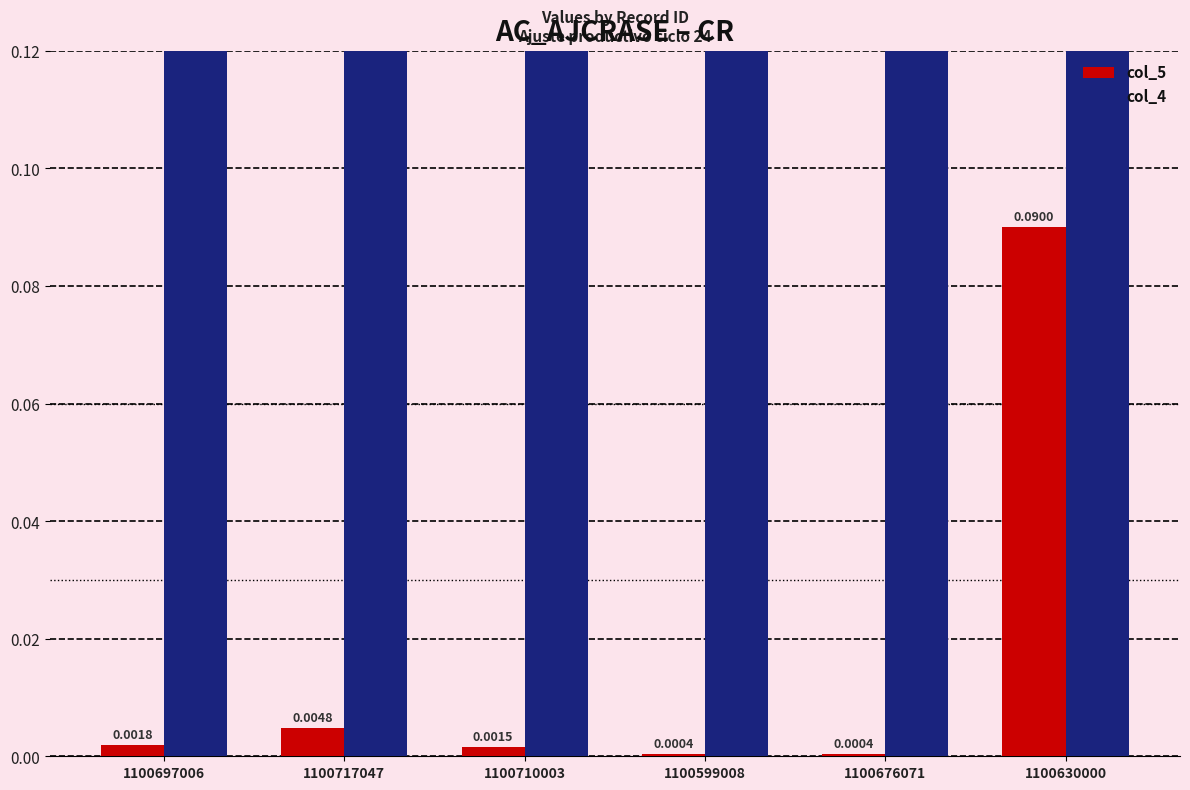

What value does the col_4 series have at 1100676071?

1.0